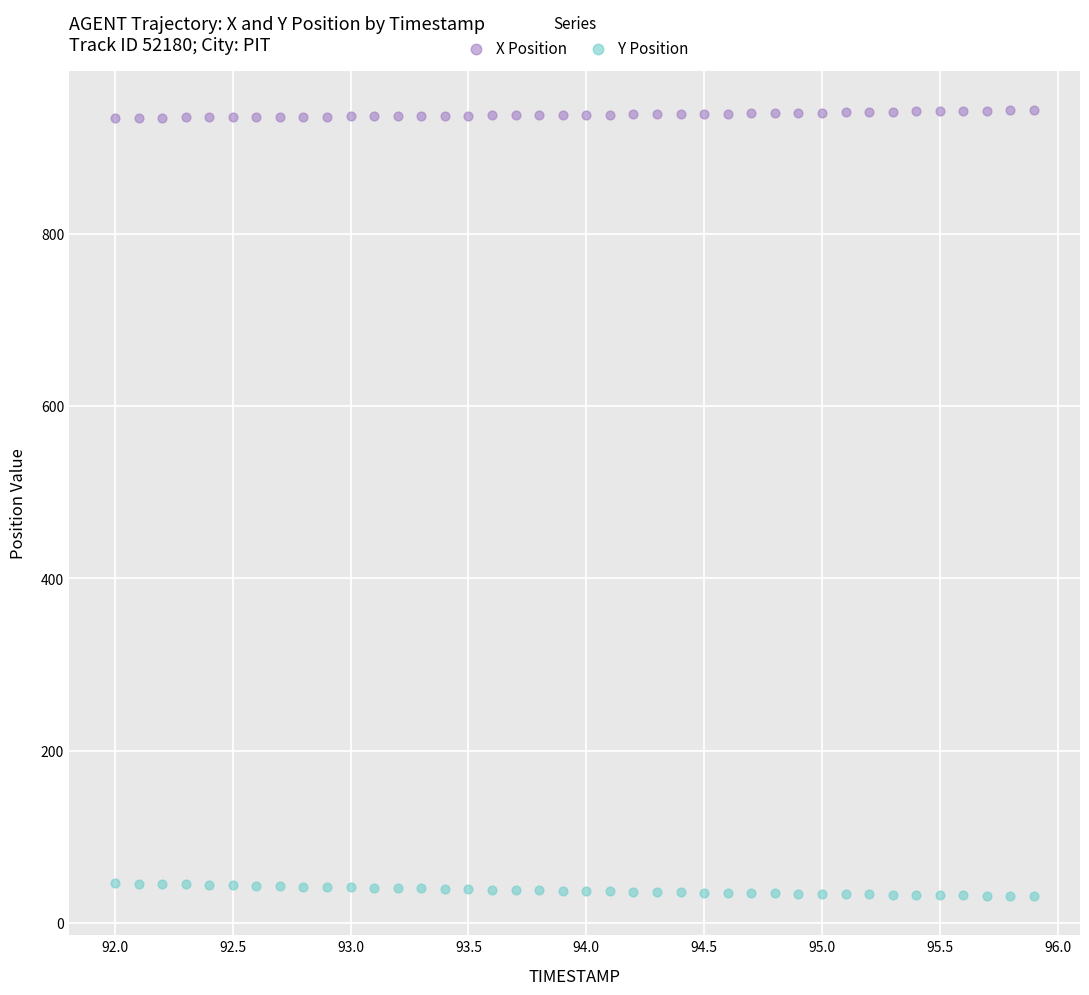

What are all the series names shown in the legend?

X Position, Y Position